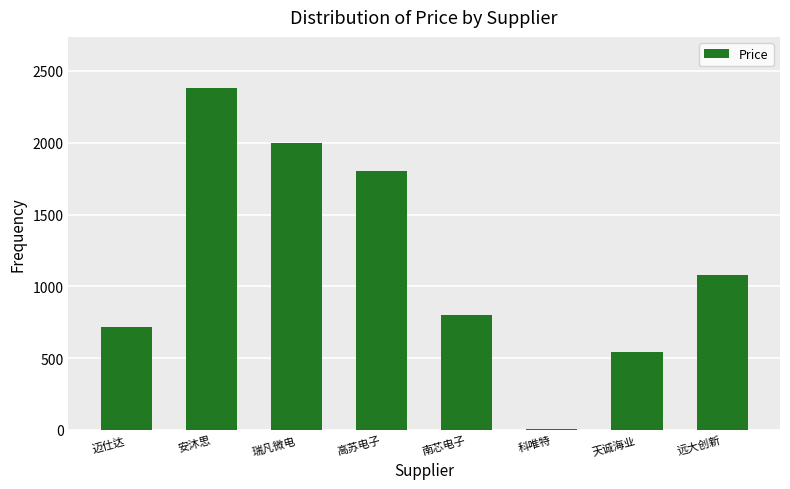

Which category has the highest value across all series?

安沐思